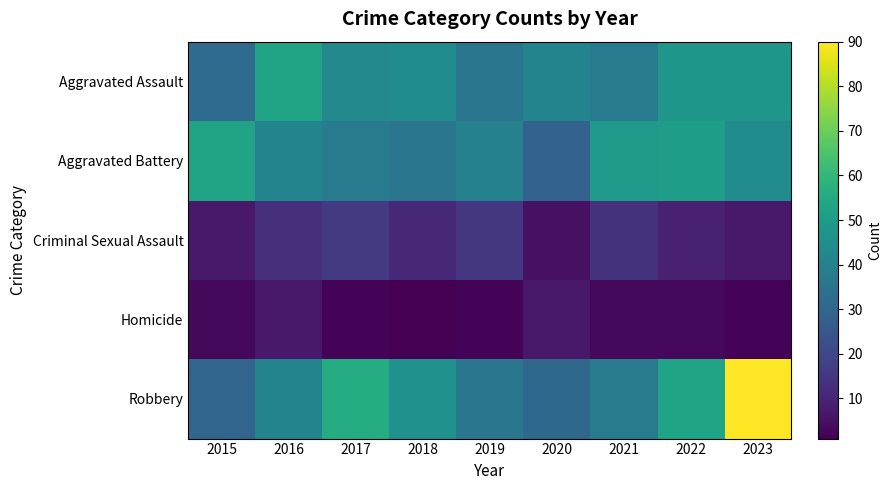

Reading right to left, transcribe all the data shown in this chart.

Aggravated Assault: 2023=48	2022=48	2021=38	2020=41	2019=36	2018=44	2017=43	2016=53	2015=32
Aggravated Battery: 2023=44	2022=51	2021=49	2020=29	2019=40	2018=36	2017=38	2016=41	2015=53
Criminal Sexual Assault: 2023=7	2022=9	2021=14	2020=5	2019=15	2018=11	2017=16	2016=13	2015=7
Homicide: 2023=2	2022=3	2021=3	2020=7	2019=2	2018=1	2017=2	2016=7	2015=3
Robbery: 2023=90	2022=53	2021=38	2020=31	2019=36	2018=46	2017=56	2016=41	2015=30